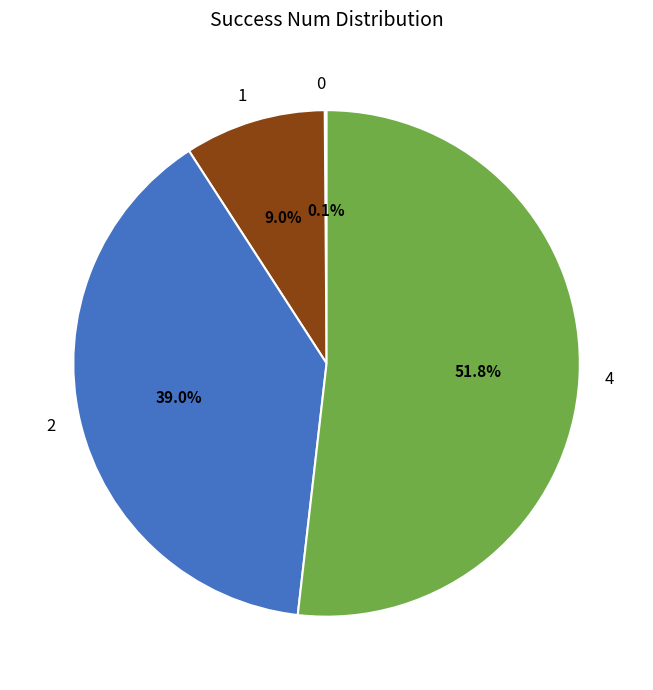

Do 2 and 1 together represent more than half of the pie?

No